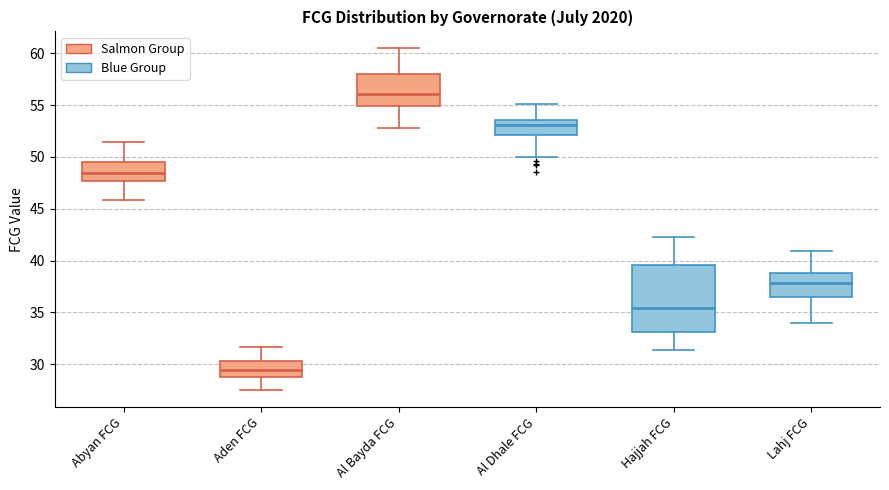

Where is the lower edge of the box for Abyan FCG on the y-axis? The values are not printed on the chart, so give them approximately, as read against the axis.

47.5